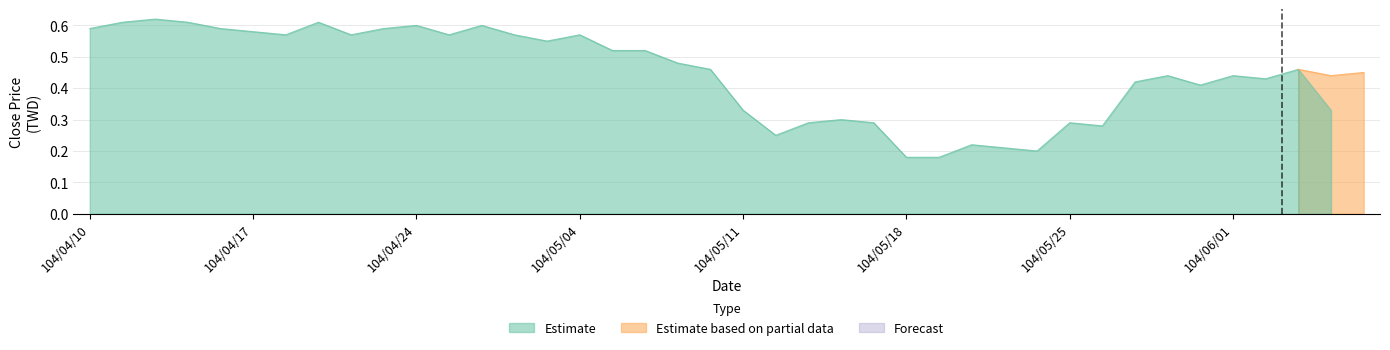

How many lines are shown in the chart?

3